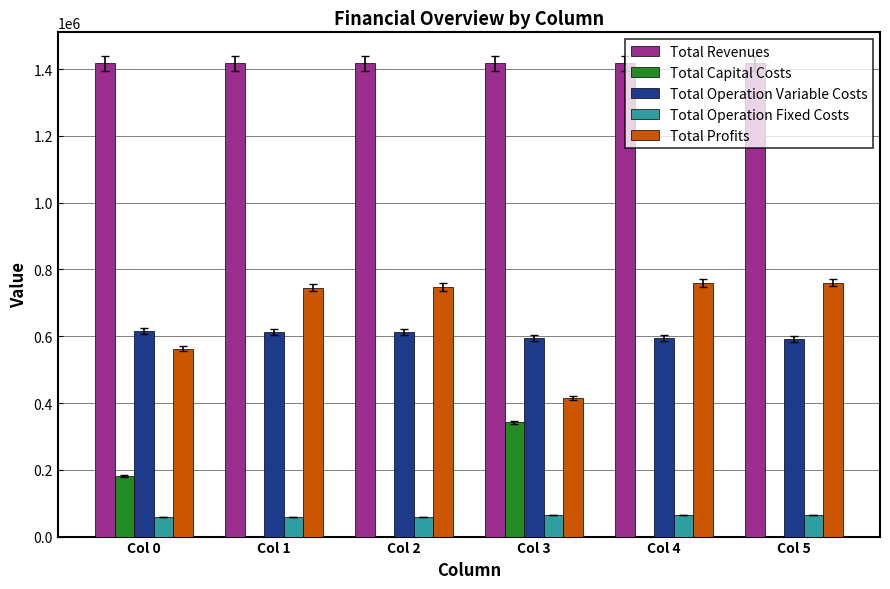

What is the total value across all series at Col 0?

2833598.3